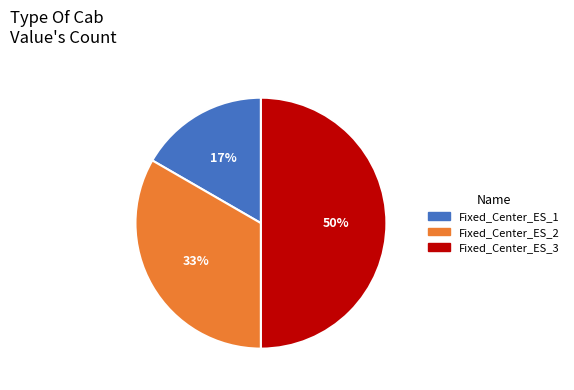

To the nearest percent, what is the combined percentage of Fixed_Center_ES_3 and Fixed_Center_ES_1?

67%